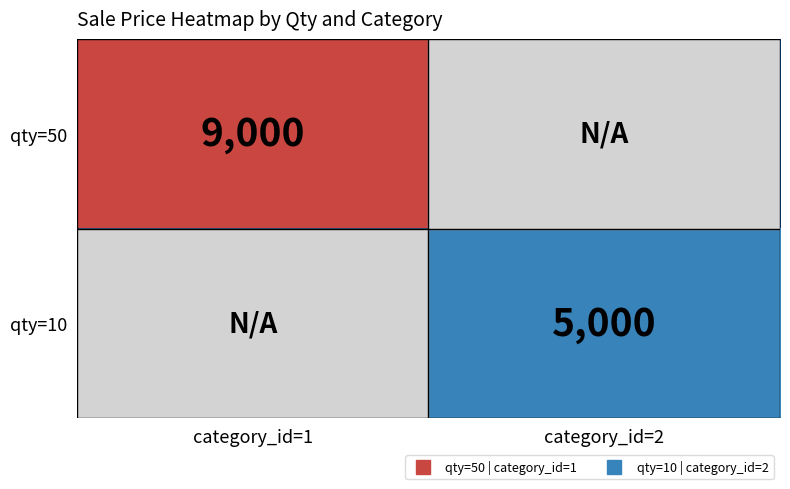

What is the difference between the qty=50 values at category_id=1 and category_id=2?

9000